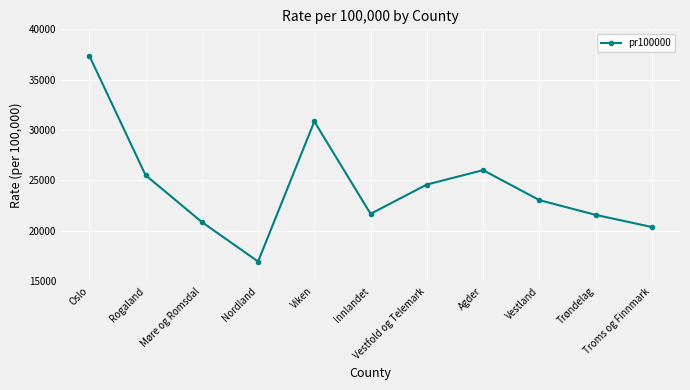

What is the label of the 3rd point from the left?

Møre og Romsdal